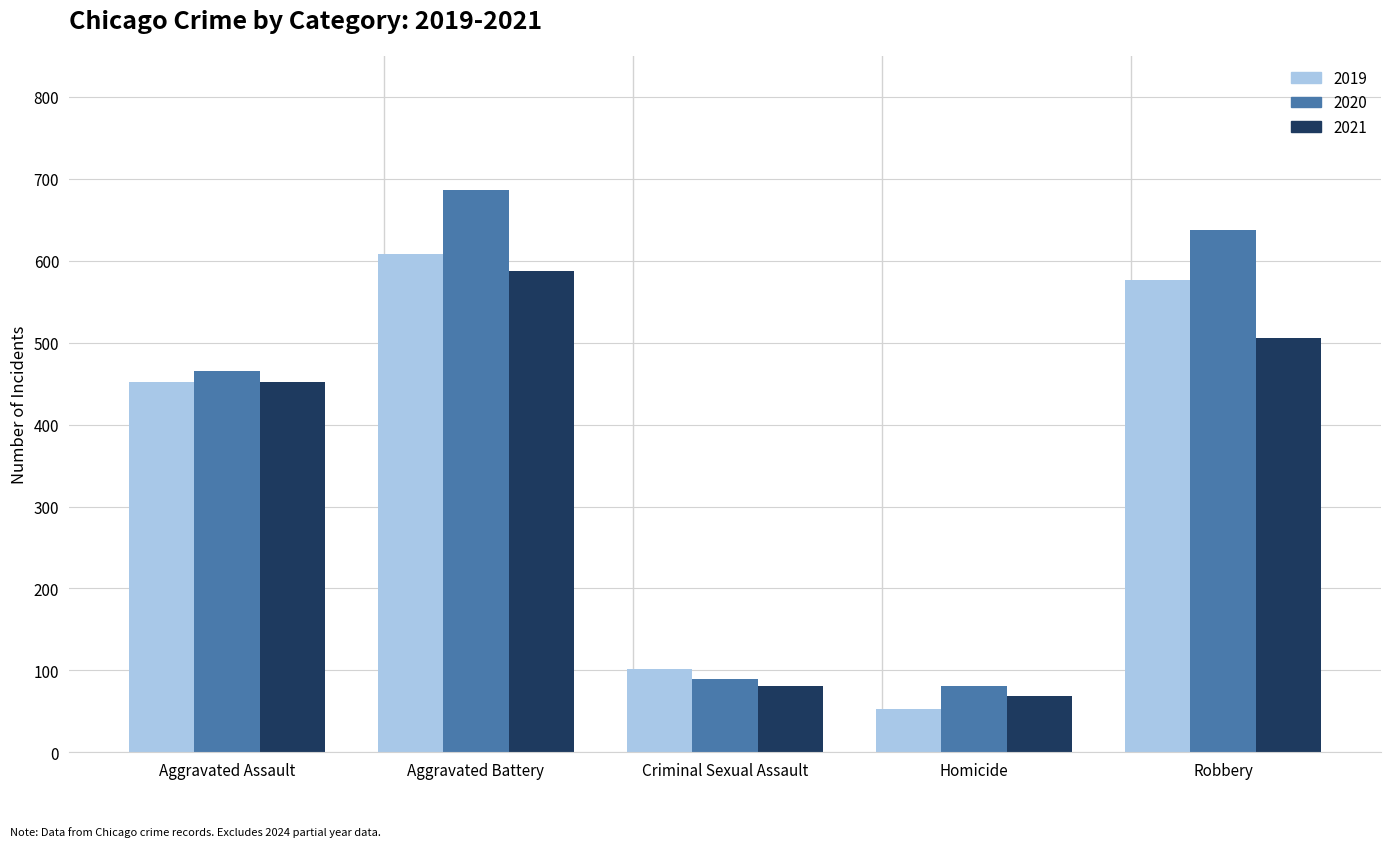

Reading right to left, extract all data points from this chart.

2019: Robbery=577	Homicide=53	Criminal Sexual Assault=102	Aggravated Battery=608	Aggravated Assault=452
2020: Robbery=637	Homicide=81	Criminal Sexual Assault=89	Aggravated Battery=686	Aggravated Assault=466
2021: Robbery=506	Homicide=69	Criminal Sexual Assault=81	Aggravated Battery=587	Aggravated Assault=452